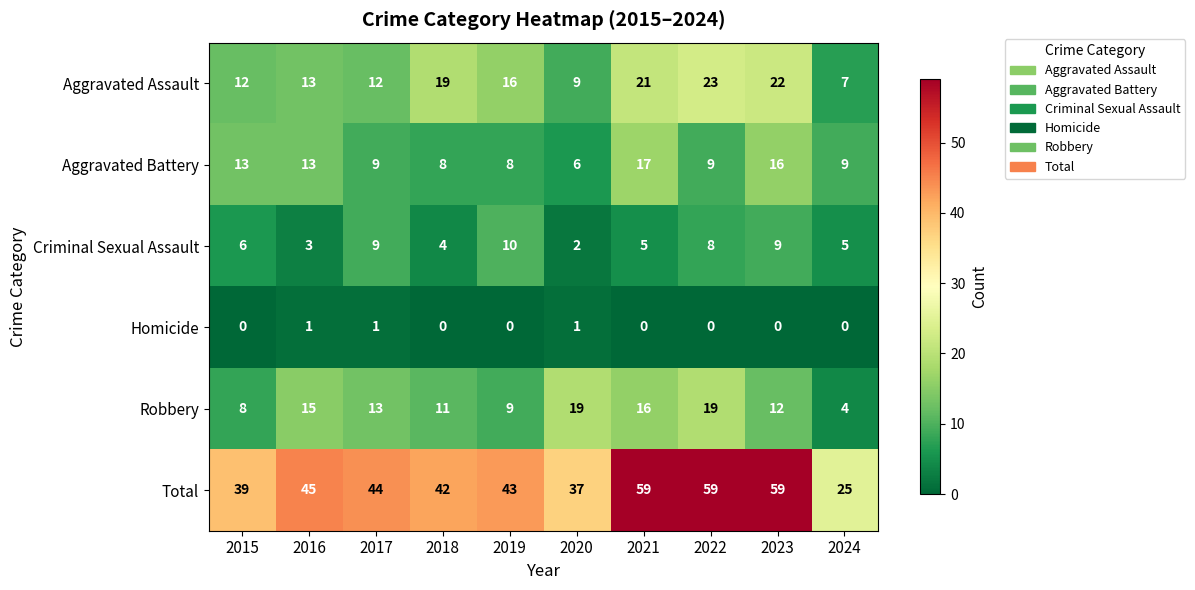

What is the average value of the Aggravated Battery series?

11